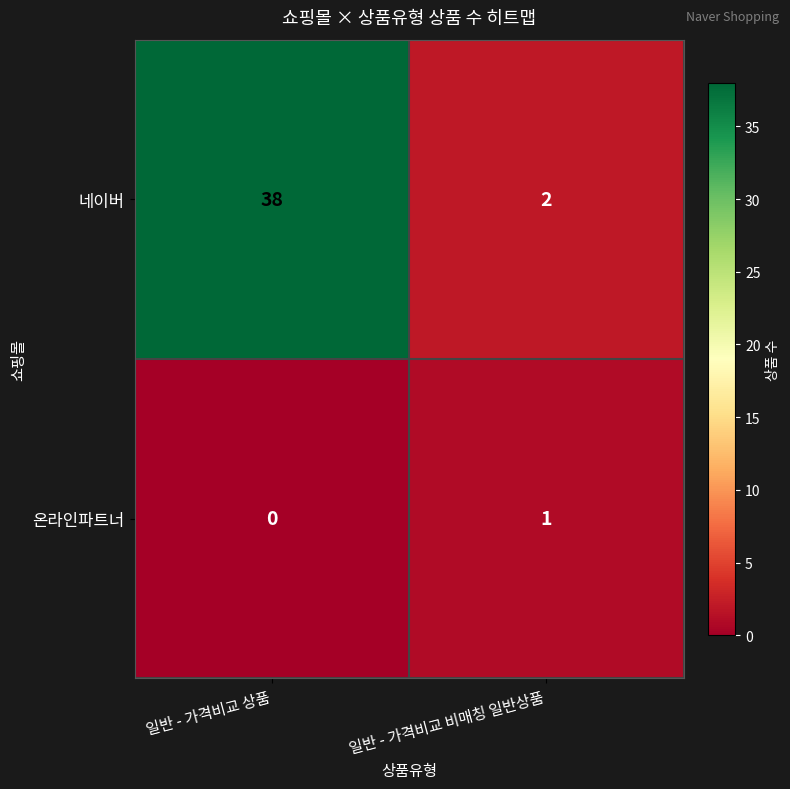

Is it true that 네이버 equals 2 at 일반 - 가격비교 비매칭 일반상품?

True